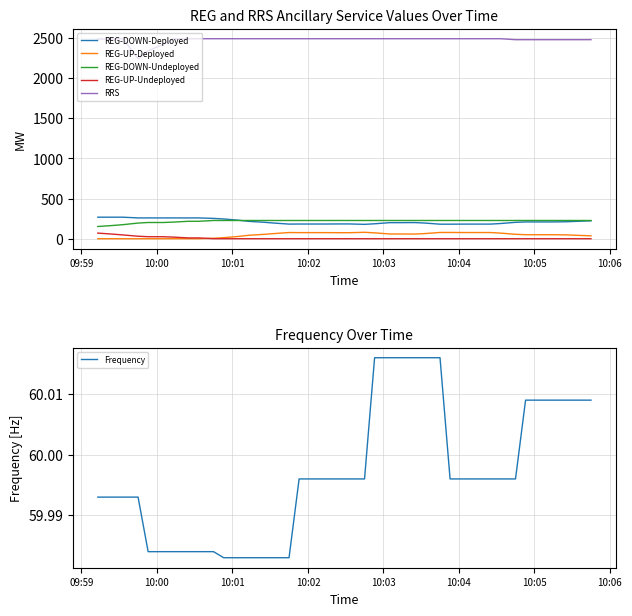

True or false: Frequency has more than 0 points higher than both neighbors.

False